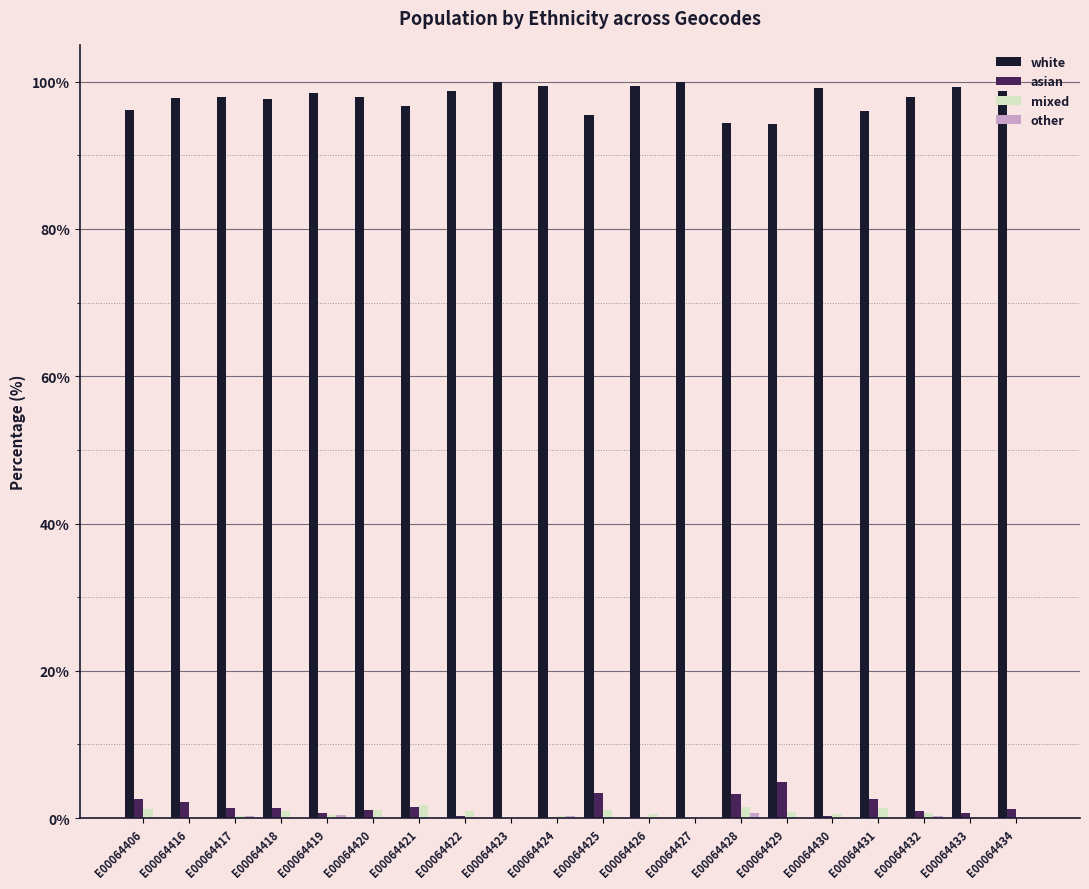

Is it true that mixed equals 0.0 at E00064433?

True